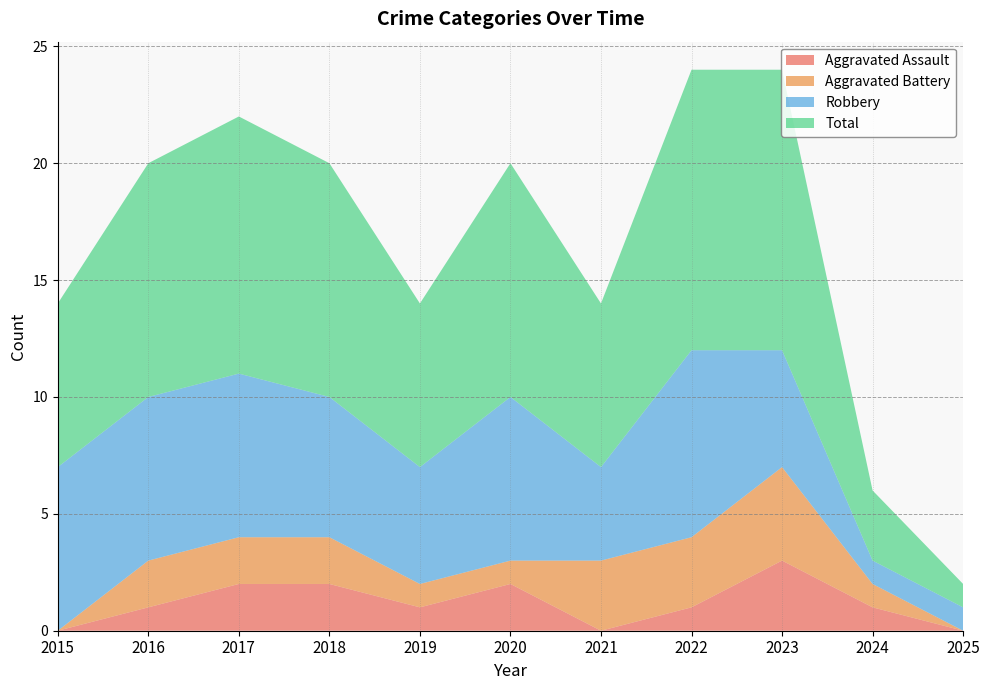

Reading right to left, what are all the values shown in this chart?

Aggravated Assault: 0	1	3	1	0	2	1	2	2	1	0
Aggravated Battery: 0	1	4	3	3	1	1	2	2	2	0
Robbery: 1	1	5	8	4	7	5	6	7	7	7
Total: 1	3	12	12	7	10	7	10	11	10	7